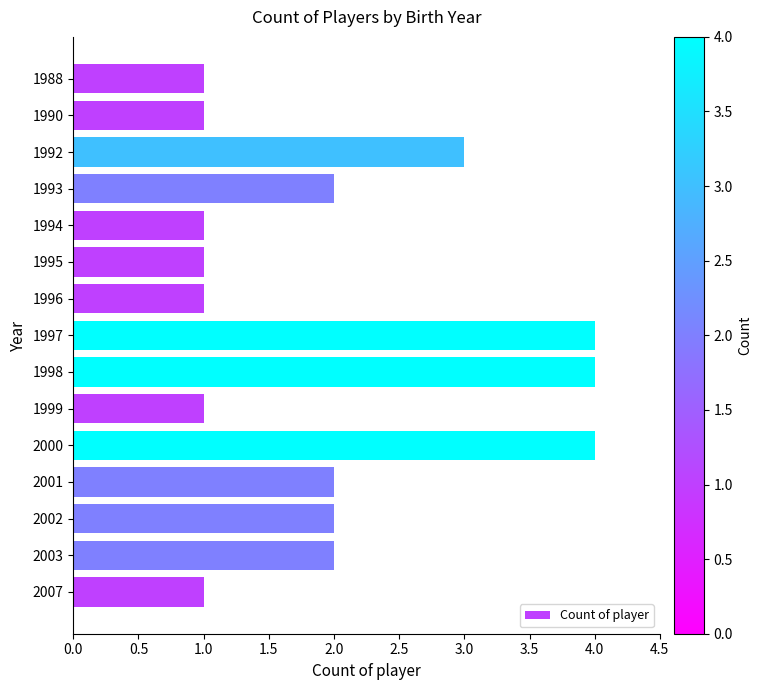

What is the change in value from 2000 to 2007?

-3